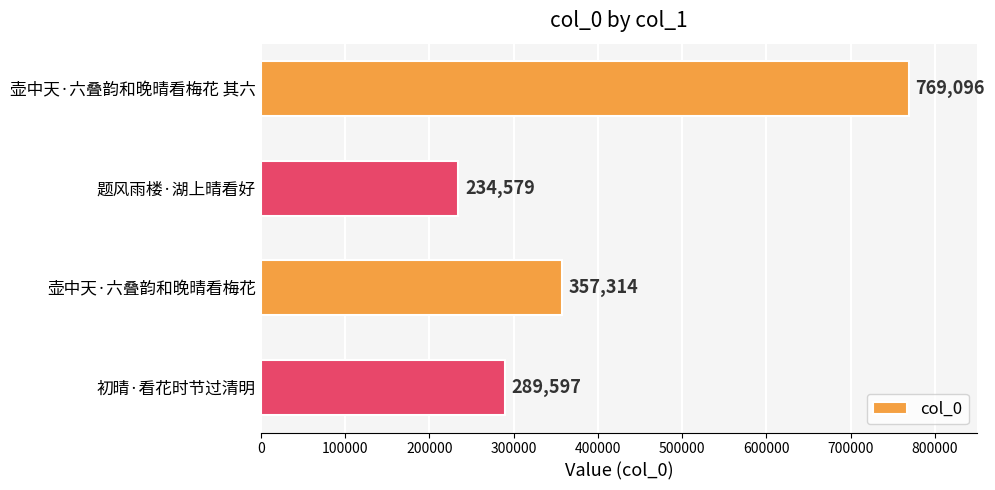

Does the chart contain any negative values?

No